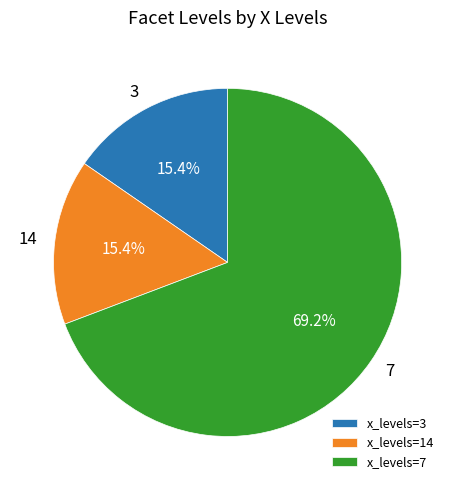

Which category has the biggest portion of the pie?

x_levels=7